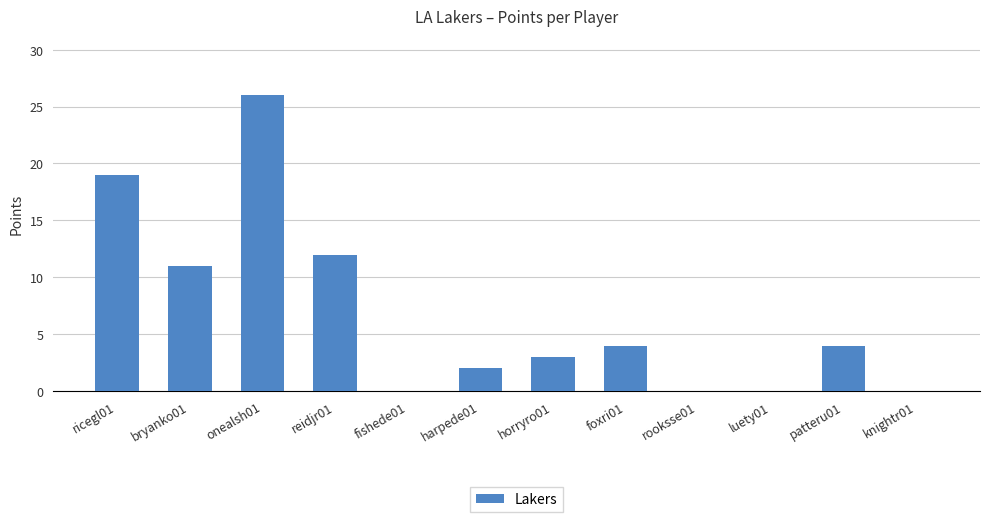

True or false: the data shows 1 at horryro01.

False